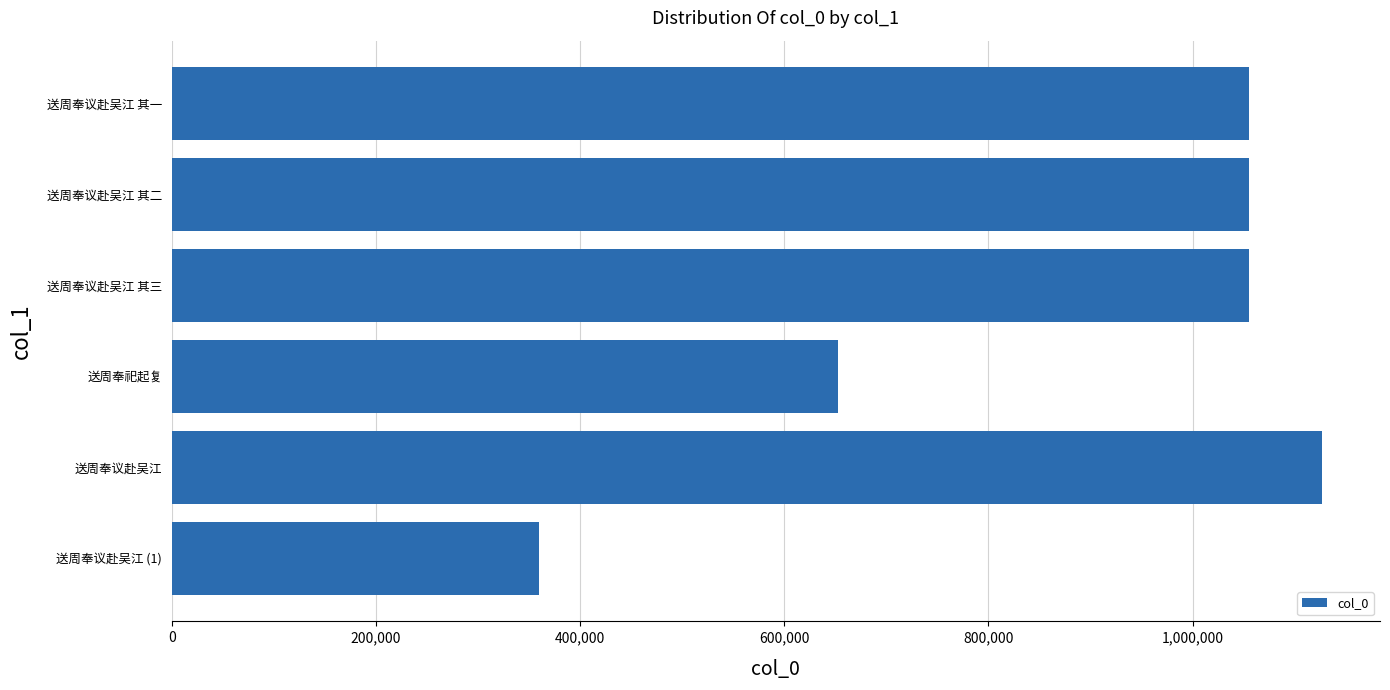

True or false: the data shows 1055185 at 送周奉议赴吴江 其三.

True